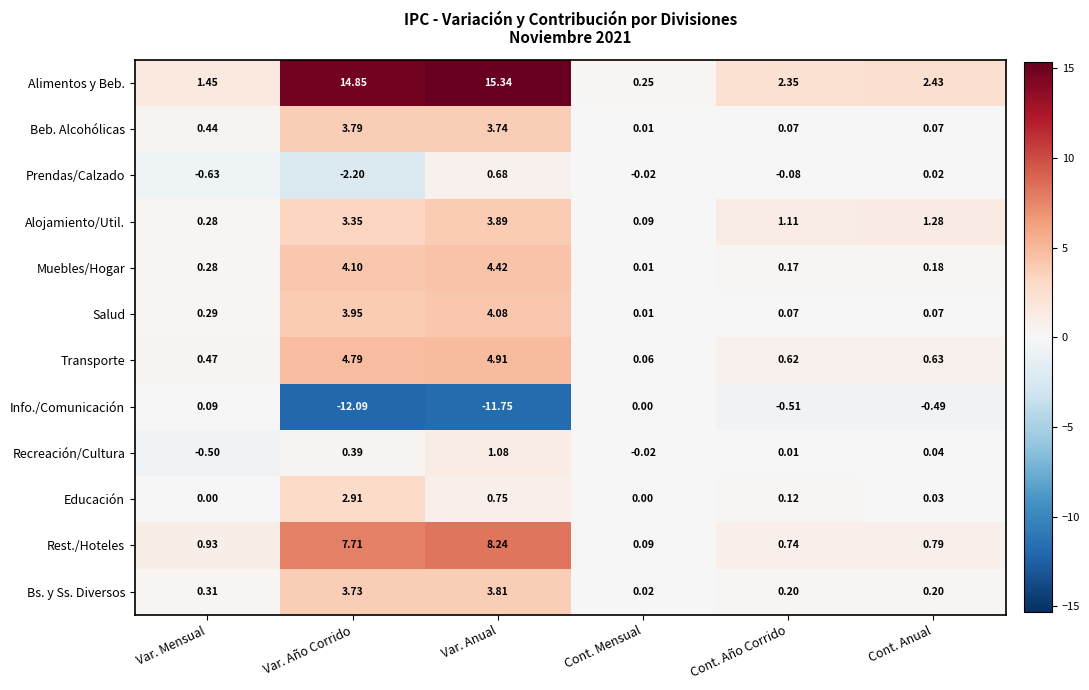

Which series changed the most between Var. Mensual and Cont. Año Corrido?

Alimentos y Beb.